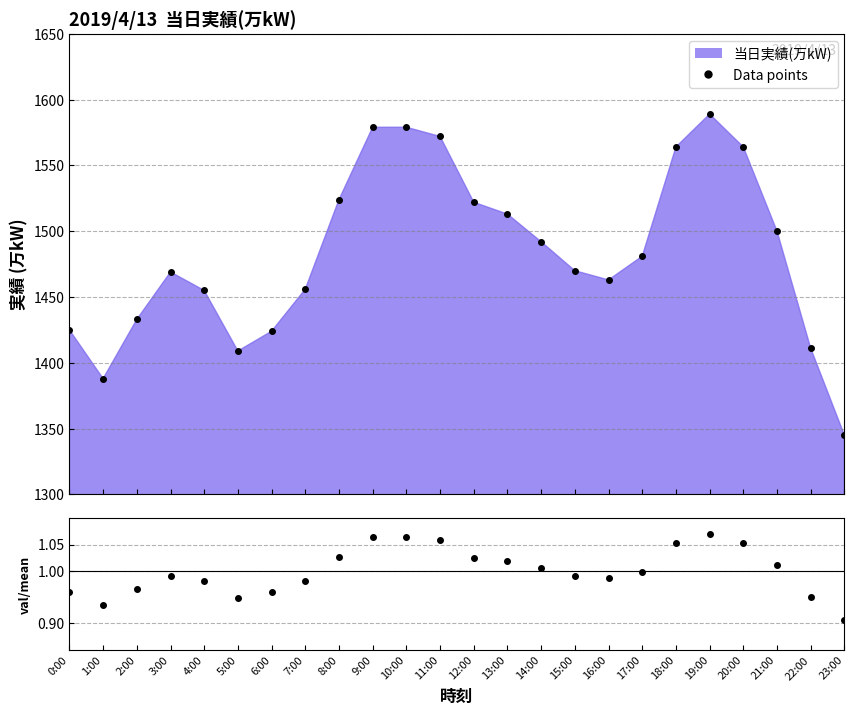

What is the sum of all ratio values?

24.0